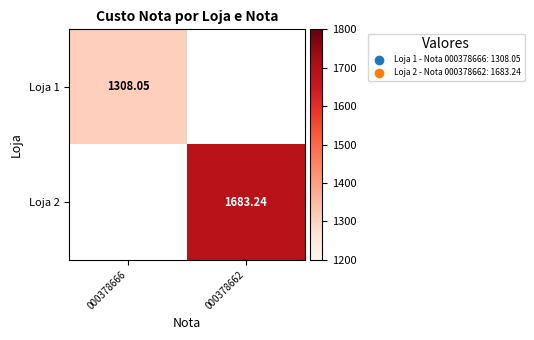

Rank the series by their maximum value, from highest to lowest.

Loja 2, Loja 1